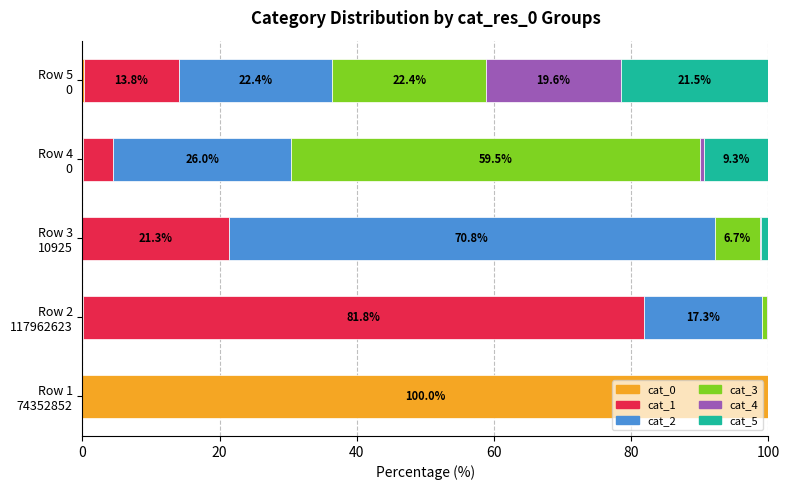

What is the highest value of the cat_0 series?

100.0